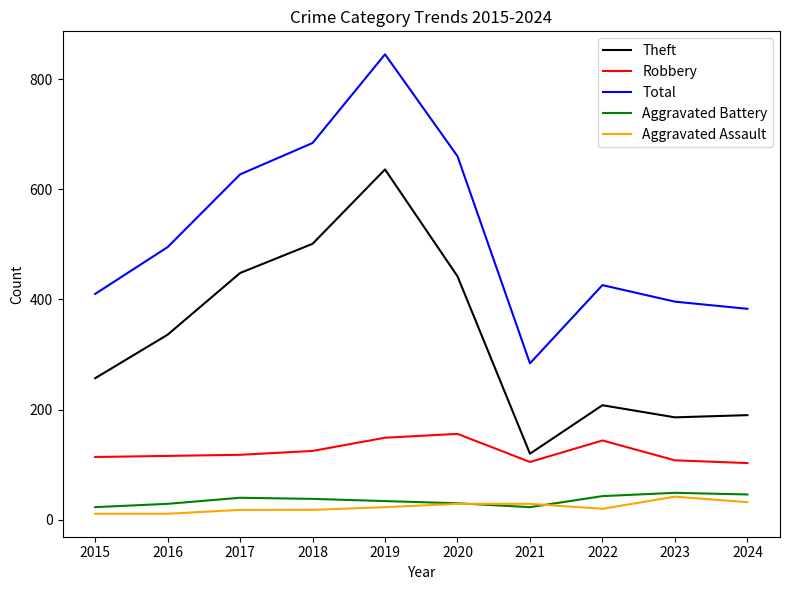

How many lines are shown in the chart?

5